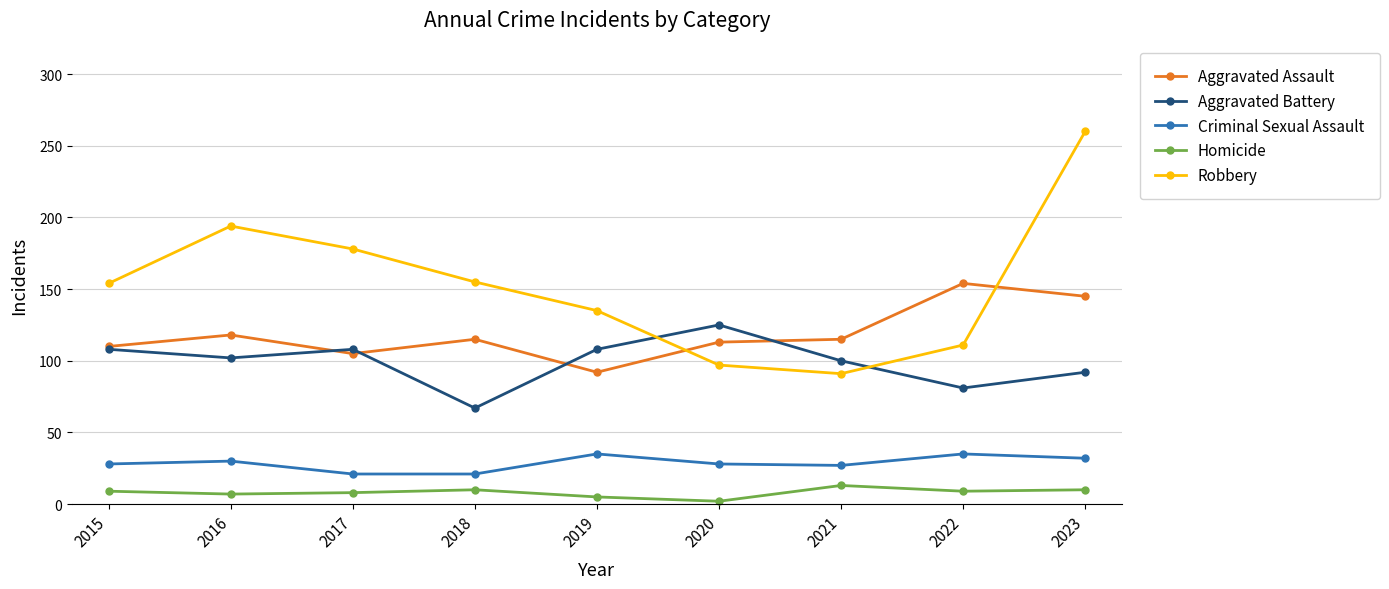

The value of Aggravated Battery at 2021 is 175. True or false?

False